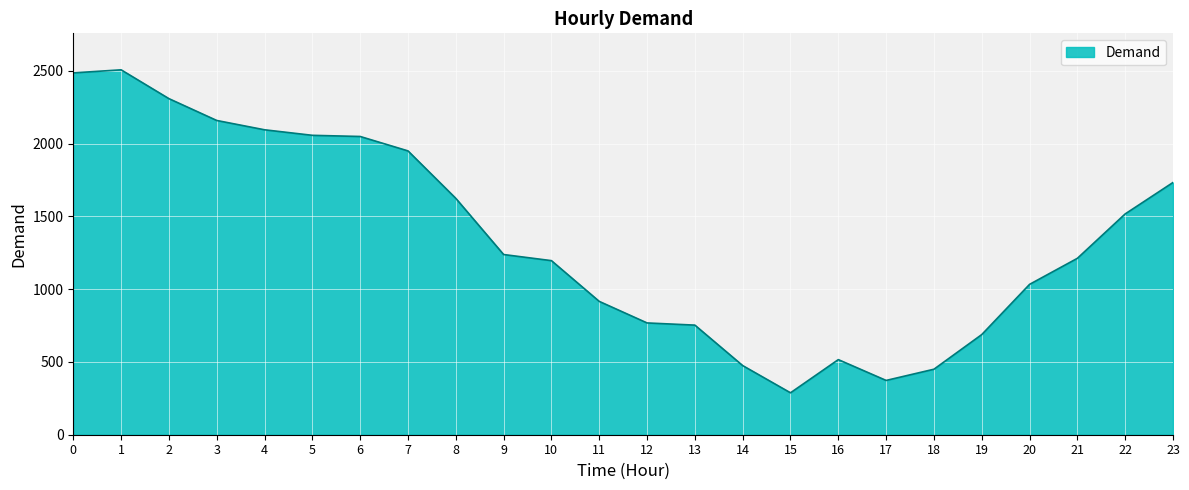

At which label is the value closest to 1397?

22